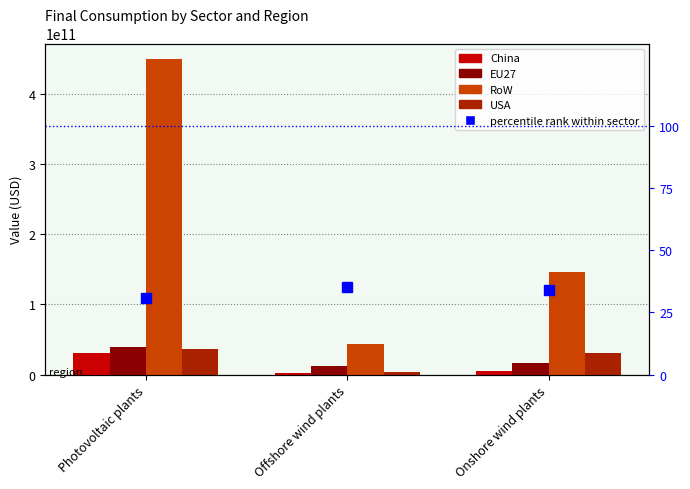

Reading left to right, list all the values displayed in this chart.

China: Photovoltaic plants=30650473815.8	Offshore wind plants=2113629308.9	Onshore wind plants=5545242989.2
EU27: Photovoltaic plants=38997105415.2	Offshore wind plants=12846641640.0	Onshore wind plants=16628400714.3
RoW: Photovoltaic plants=449036482871.8	Offshore wind plants=44158643208.0	Onshore wind plants=145813984750.3
USA: Photovoltaic plants=35685828640.7	Offshore wind plants=3055050188.5	Onshore wind plants=30718528726.3
percentile rank within sector: Photovoltaic plants=30.9	Offshore wind plants=35.2	Onshore wind plants=34.1